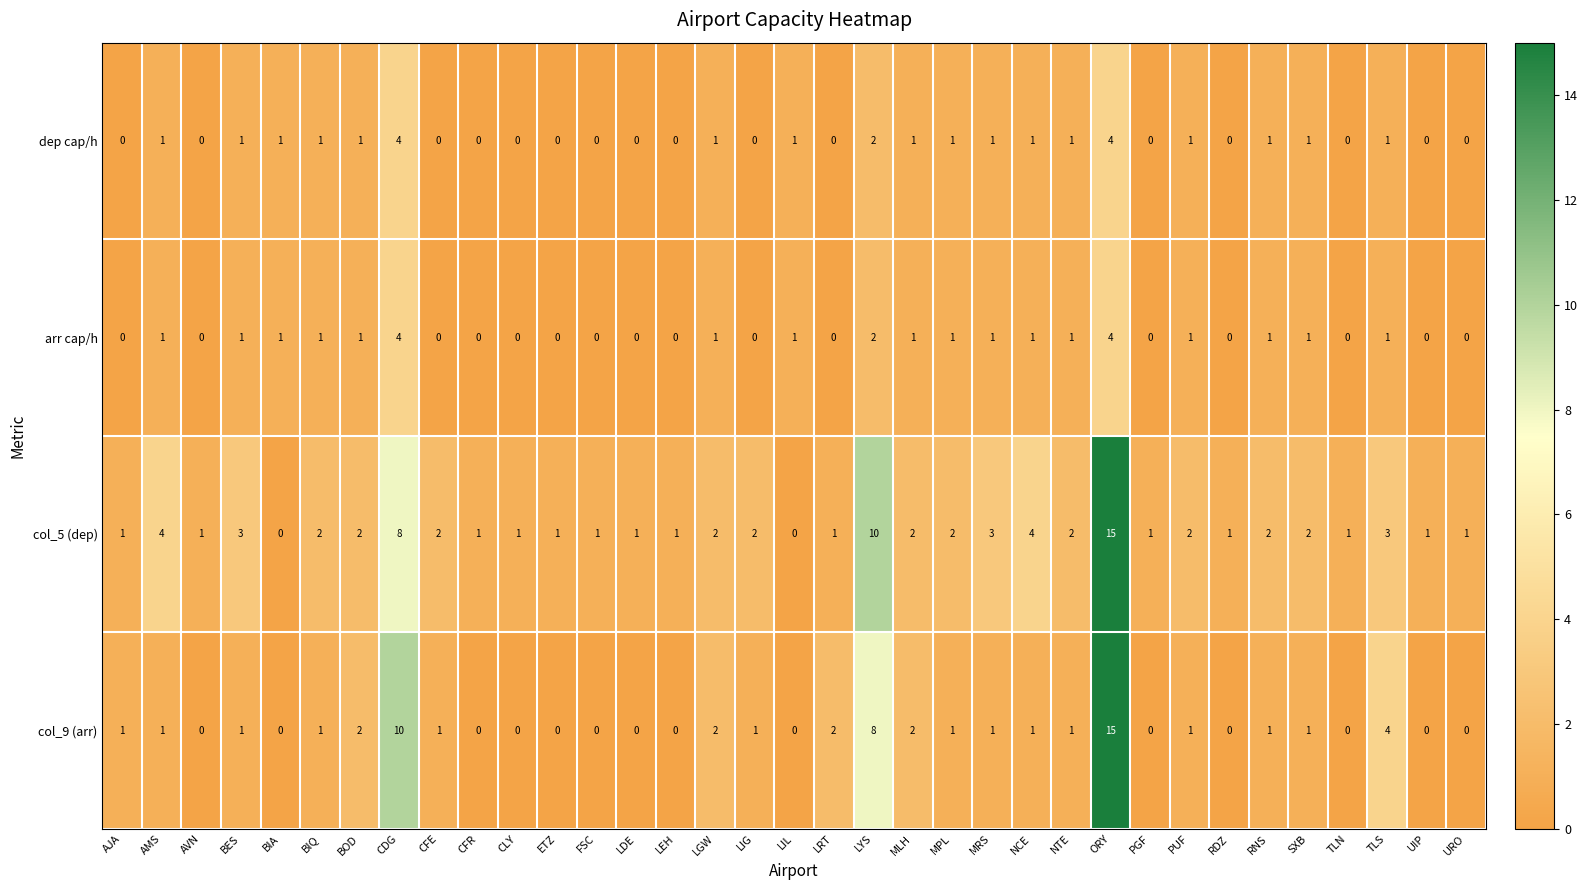

Count the number of data series in this chart.

4